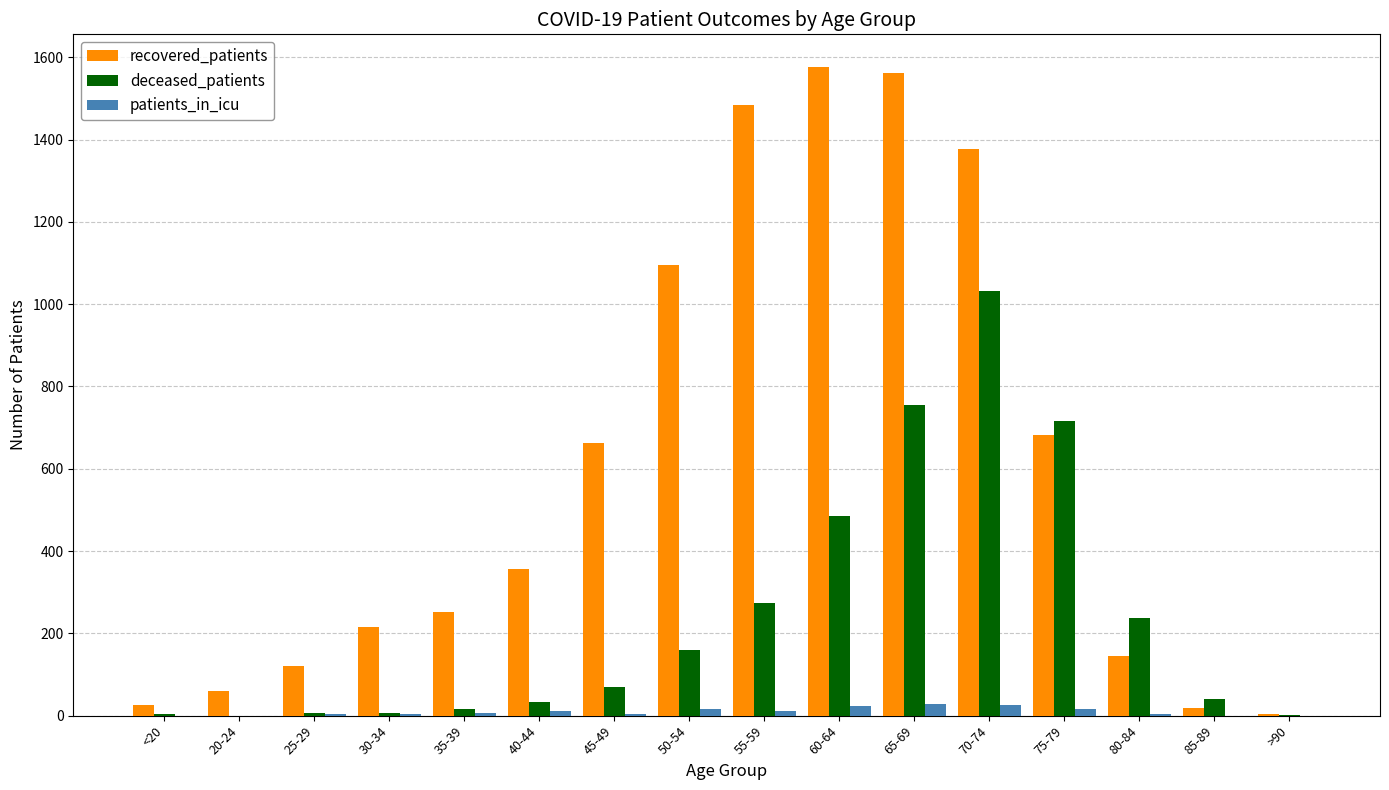

What is the sum of all recovered_patients values?

9644